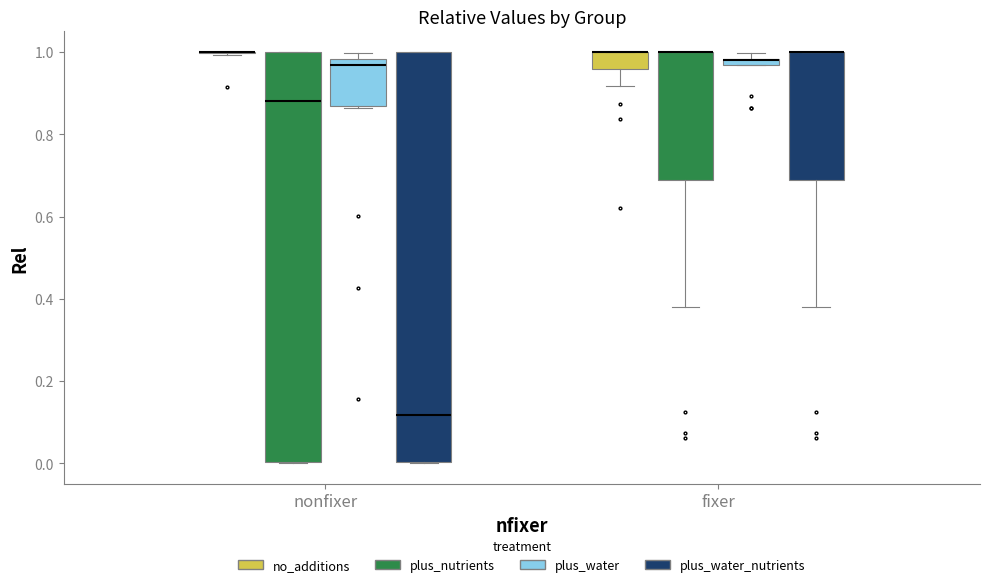

Where is the upper edge of the box for fixer (no_additions) on the y-axis? The values are not printed on the chart, so give them approximately, as read against the axis.

1.00